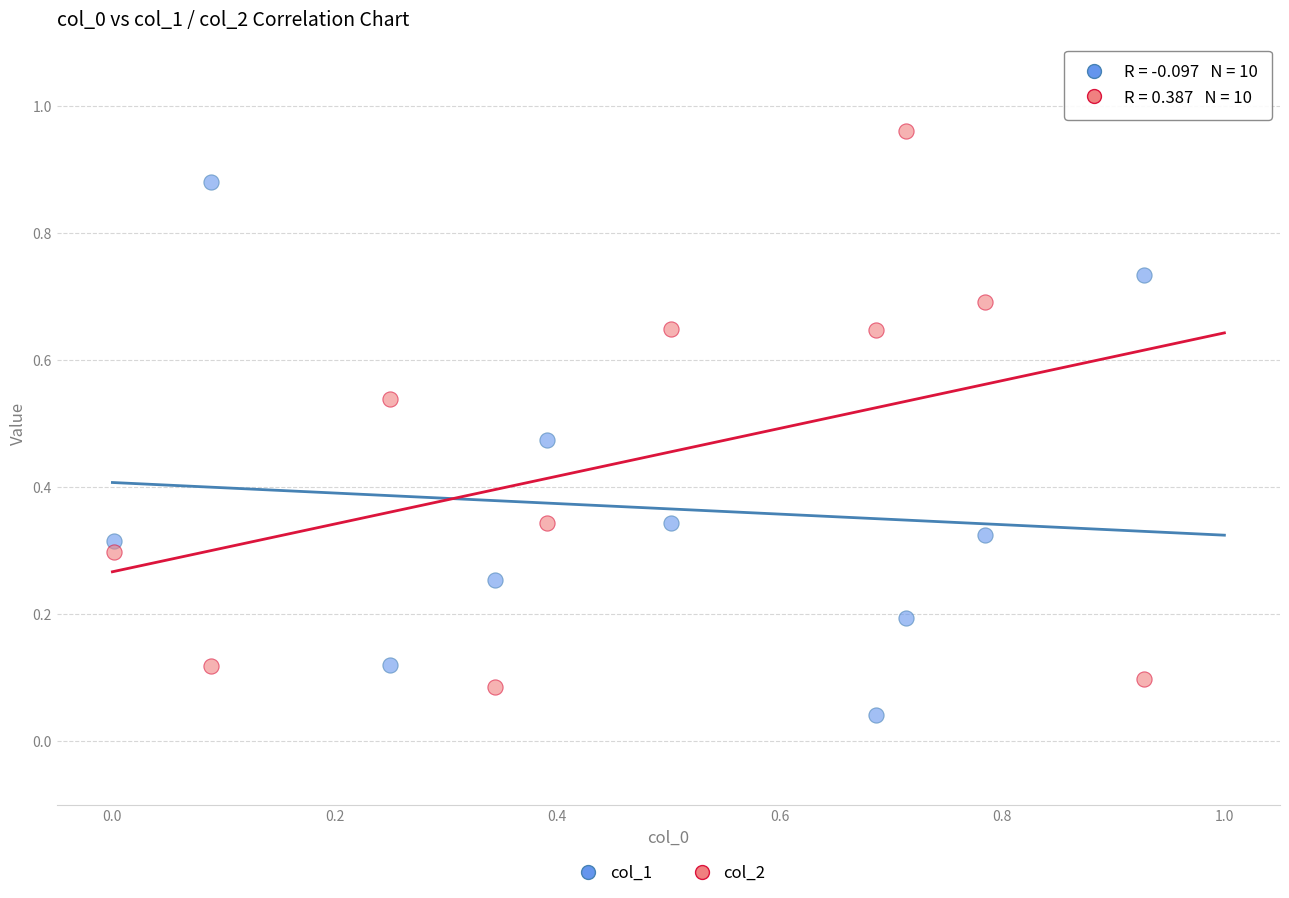

What are all the series names shown in the legend?

col_1, col_2